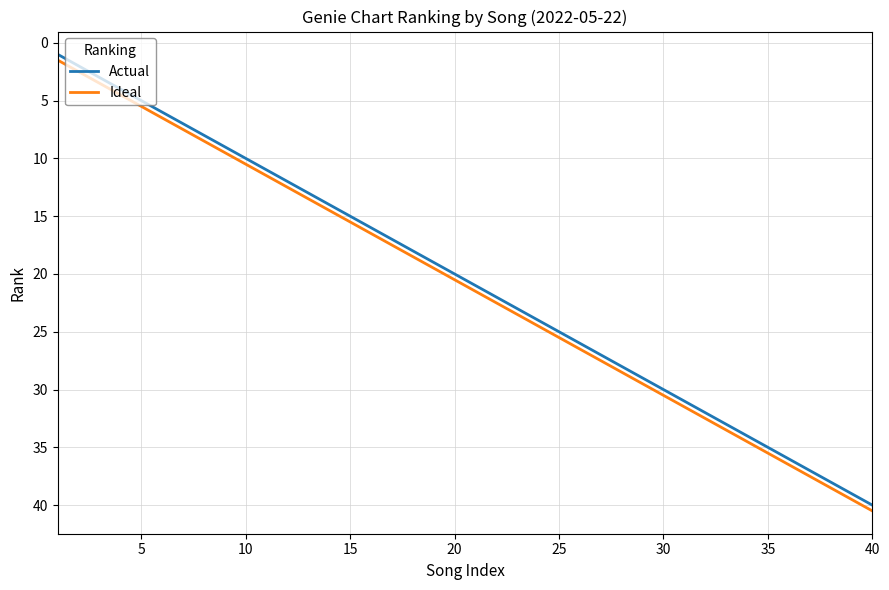

What is the minimum value for Ideal?

1.5